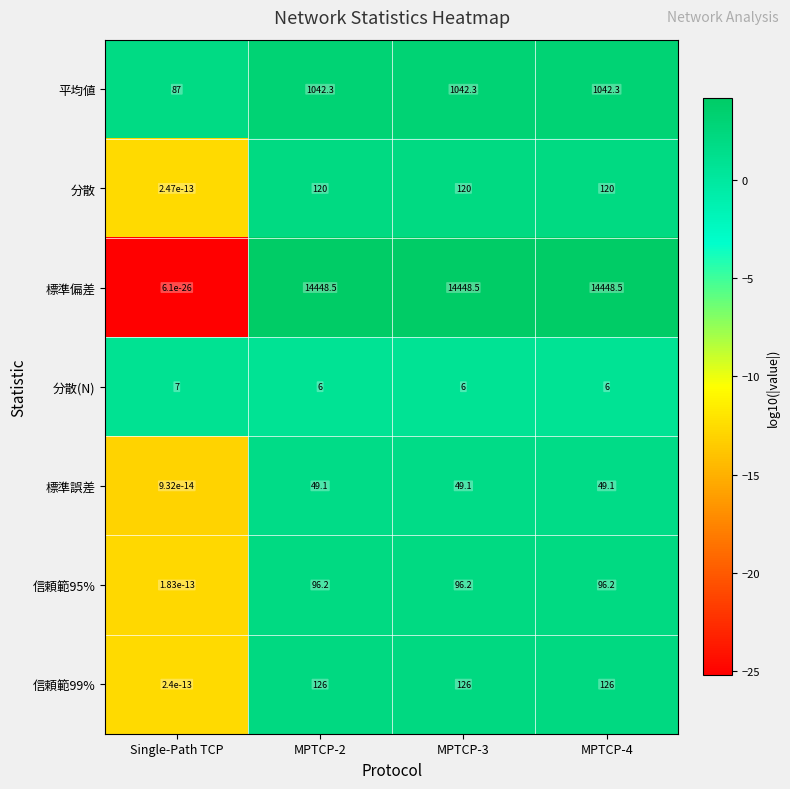

What is the maximum value shown in the chart?

14448.5